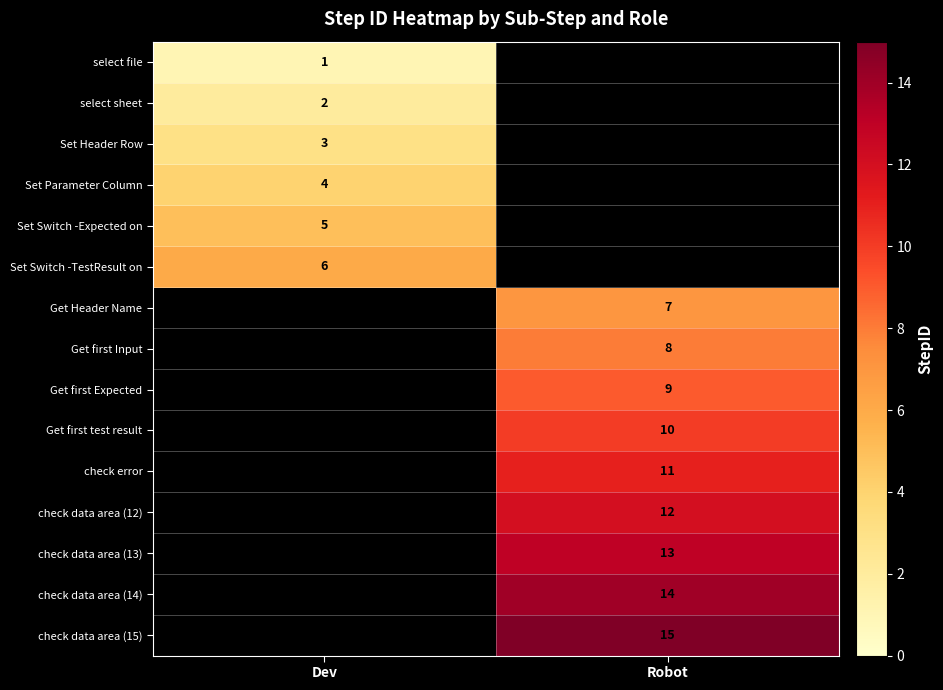

True or false: Set Header Row has a value of 5 at Dev.

False